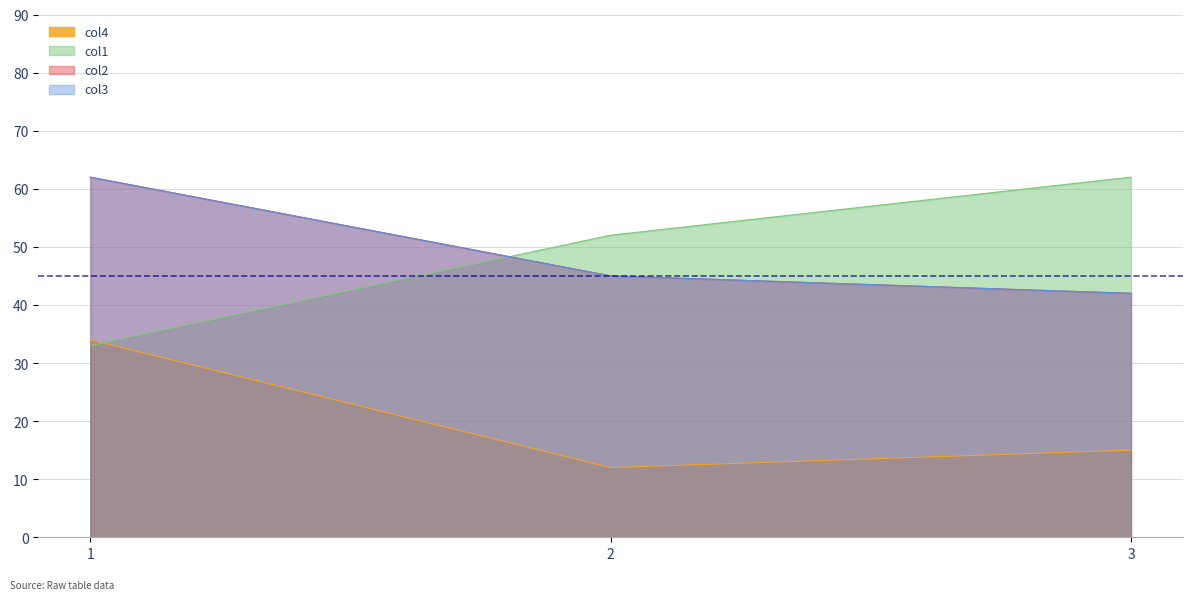

What is the maximum value for col2?

62